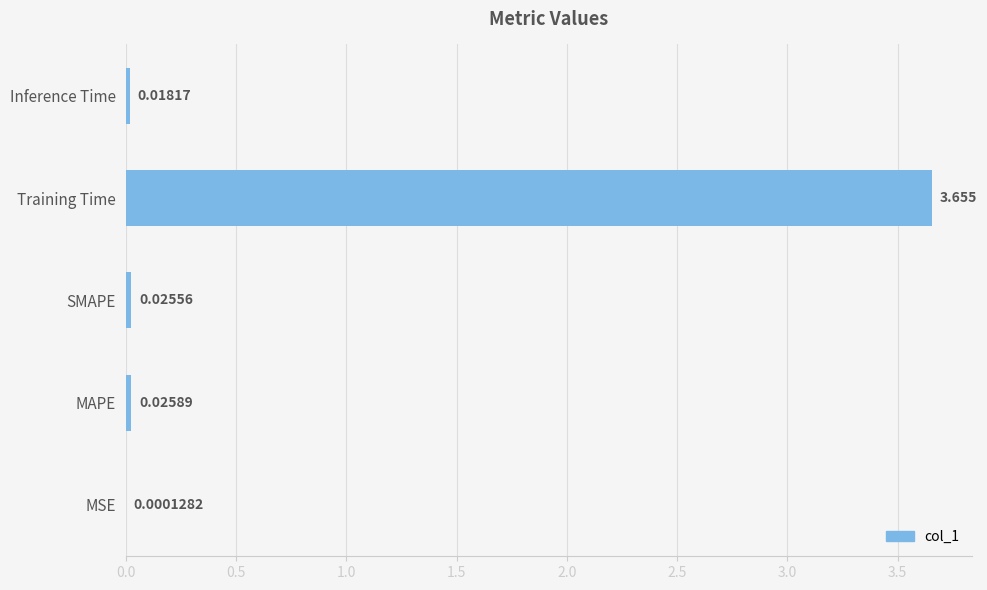

Which has a higher value, MAPE or Training Time?

Training Time